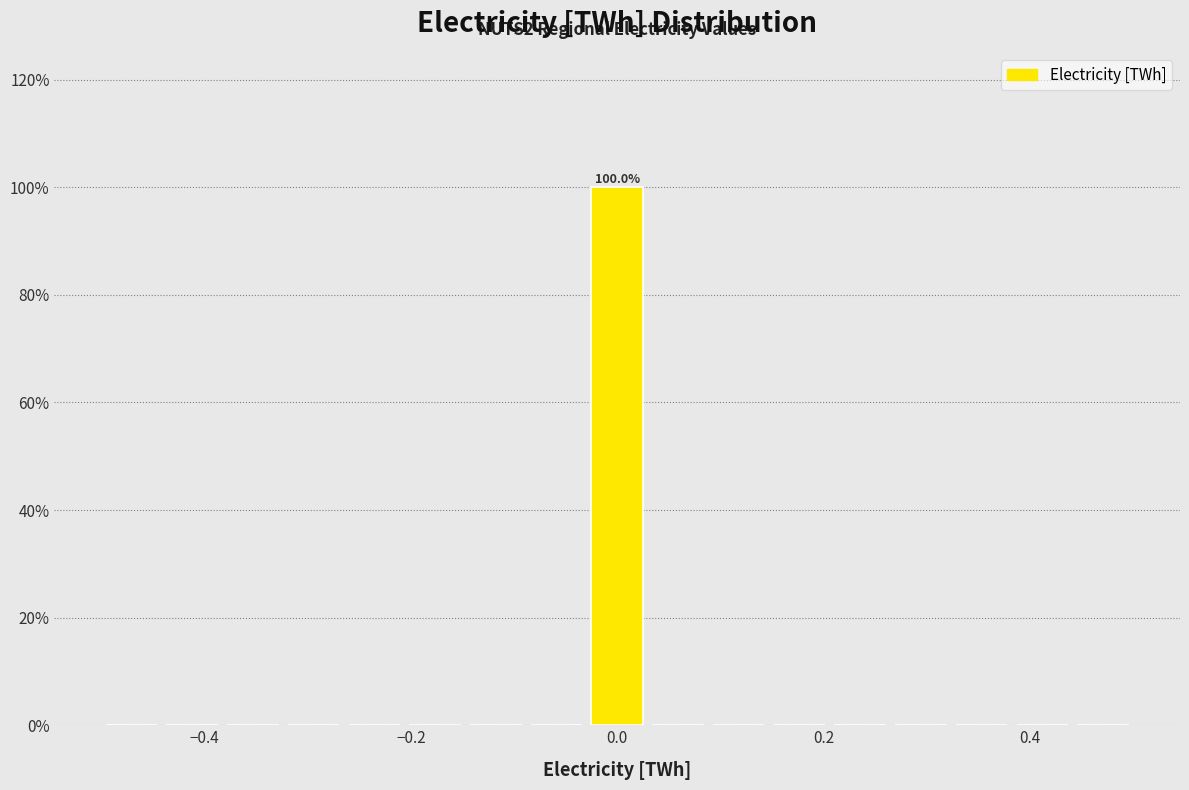

Around what value on the x-axis is the tallest bar? Give the approximate position of its centre, as read against the axis.

0.00